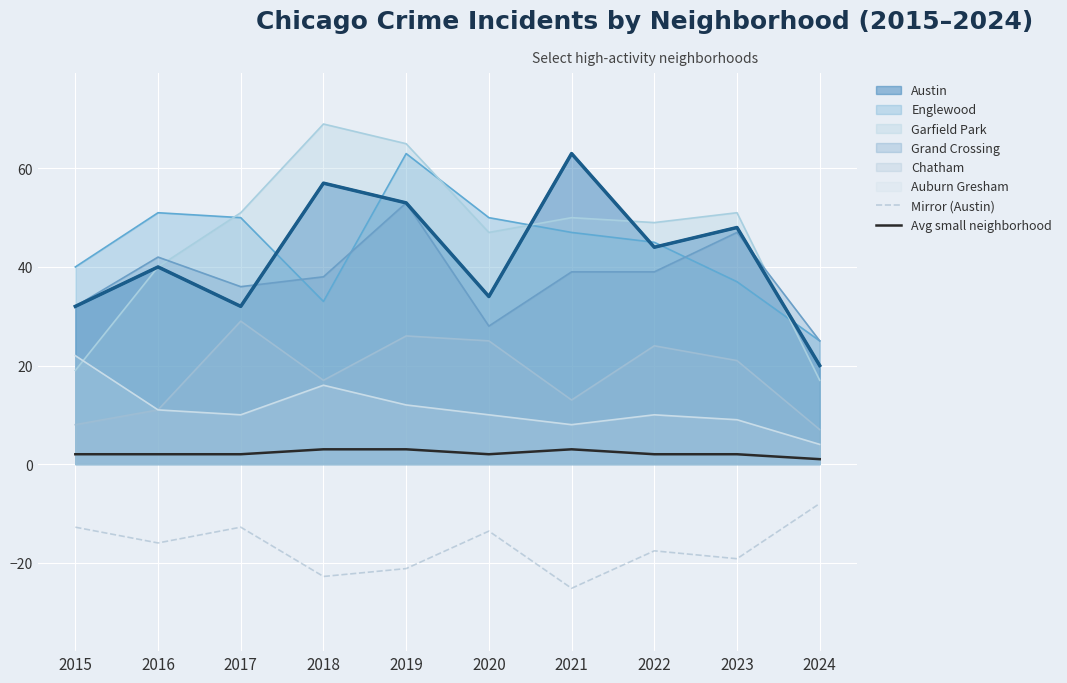

At 2018, list the series in order from largest to smallest.

Garfield Park, Austin, Grand Crossing, Englewood, Chatham, Auburn Gresham, Avg small neighborhood, Mirror (Austin)